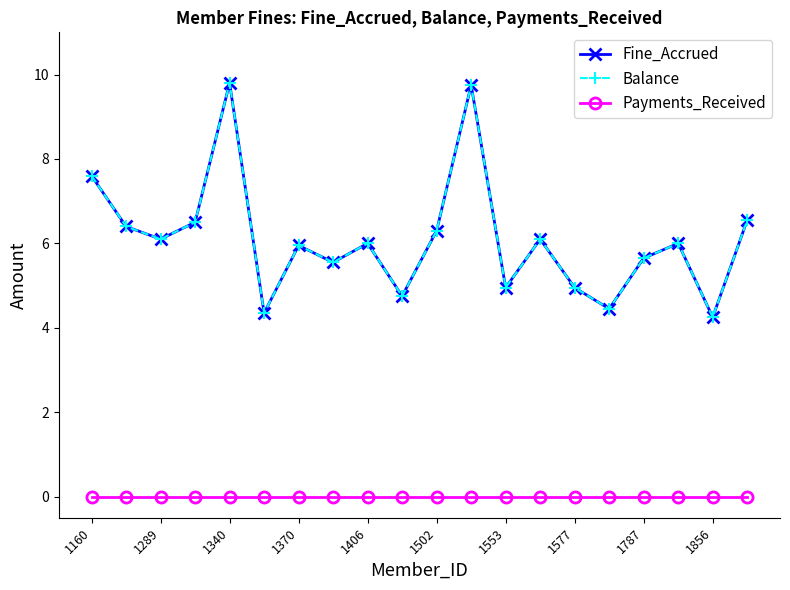

Does the chart have visible grid lines?

No